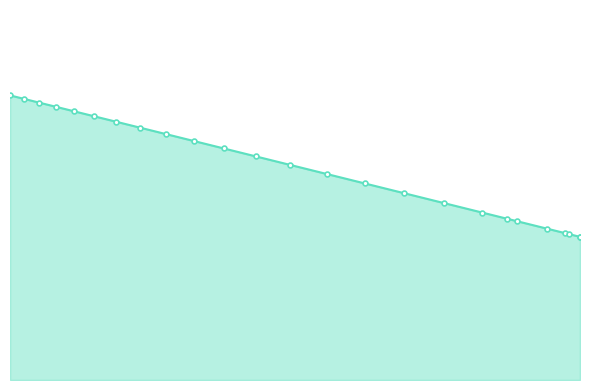

True or false: there are more than 1 points higher than both neighbors.

False